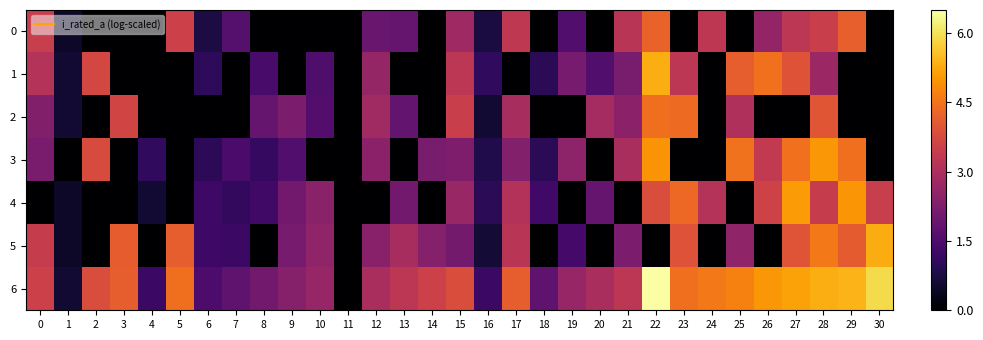

Rank the series by their maximum value, from lowest to highest.

0, 2, 3, 4, 5, 1, 6